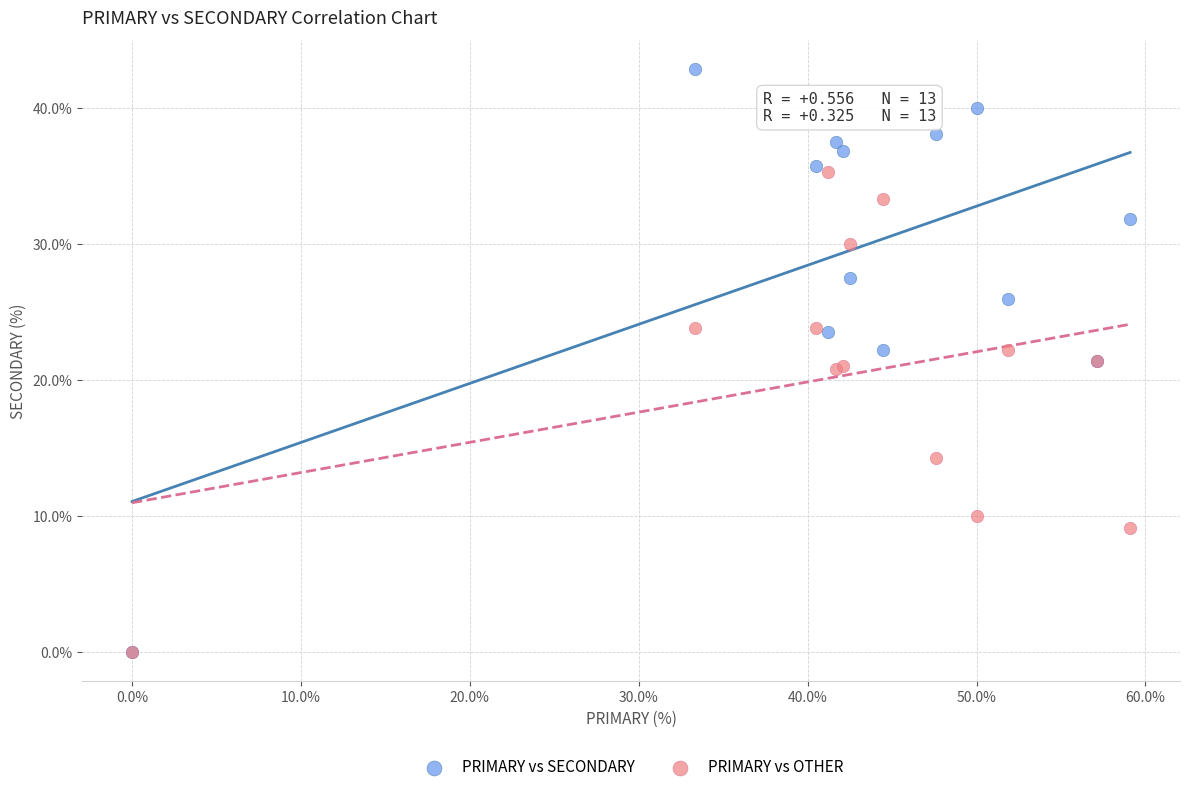

In the PRIMARY vs OTHER series, what Y value is closest to 17?

14.3